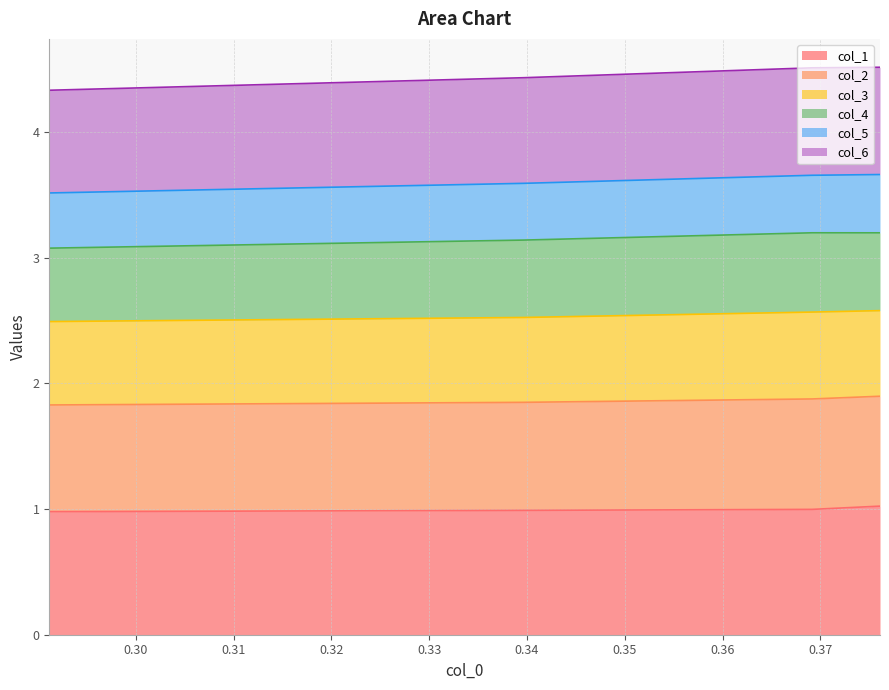

True or false: col_6 and col_2 intersect in this chart.

False